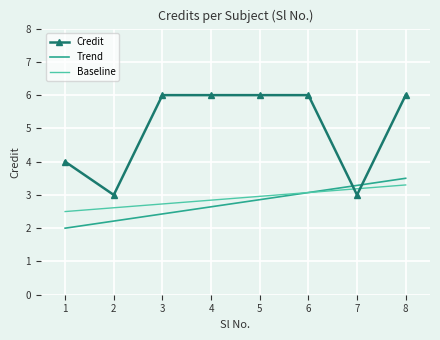

True or false: Credit has a value of 3.0 at 6.

False